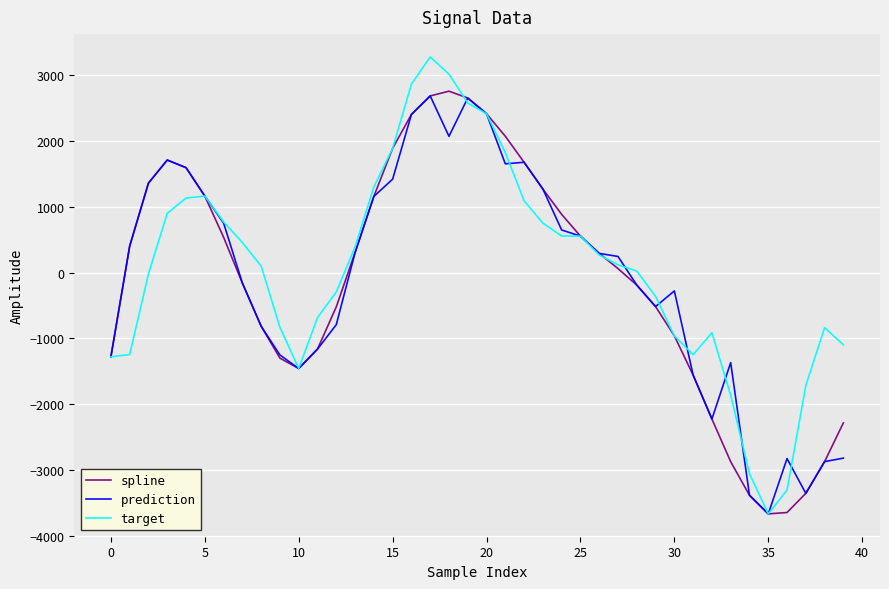

Is this an area chart (filled region under the line)?

No